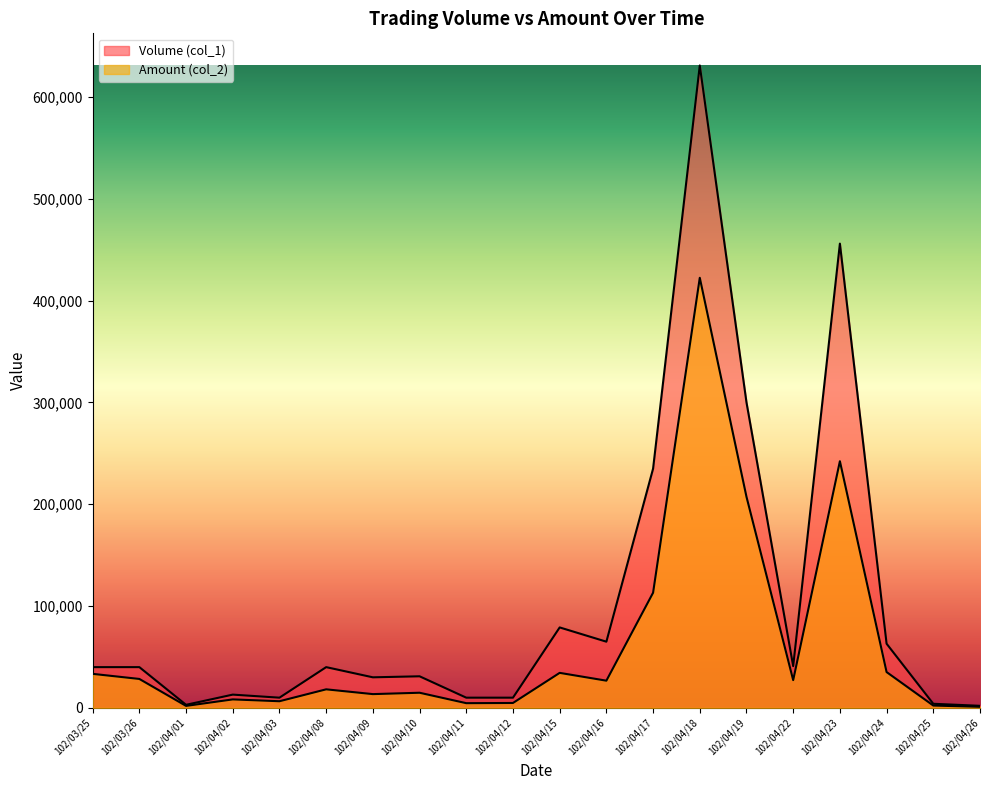

Rank the series at 102/04/19 from highest to lowest value.

Volume (col_1), Amount (col_2)